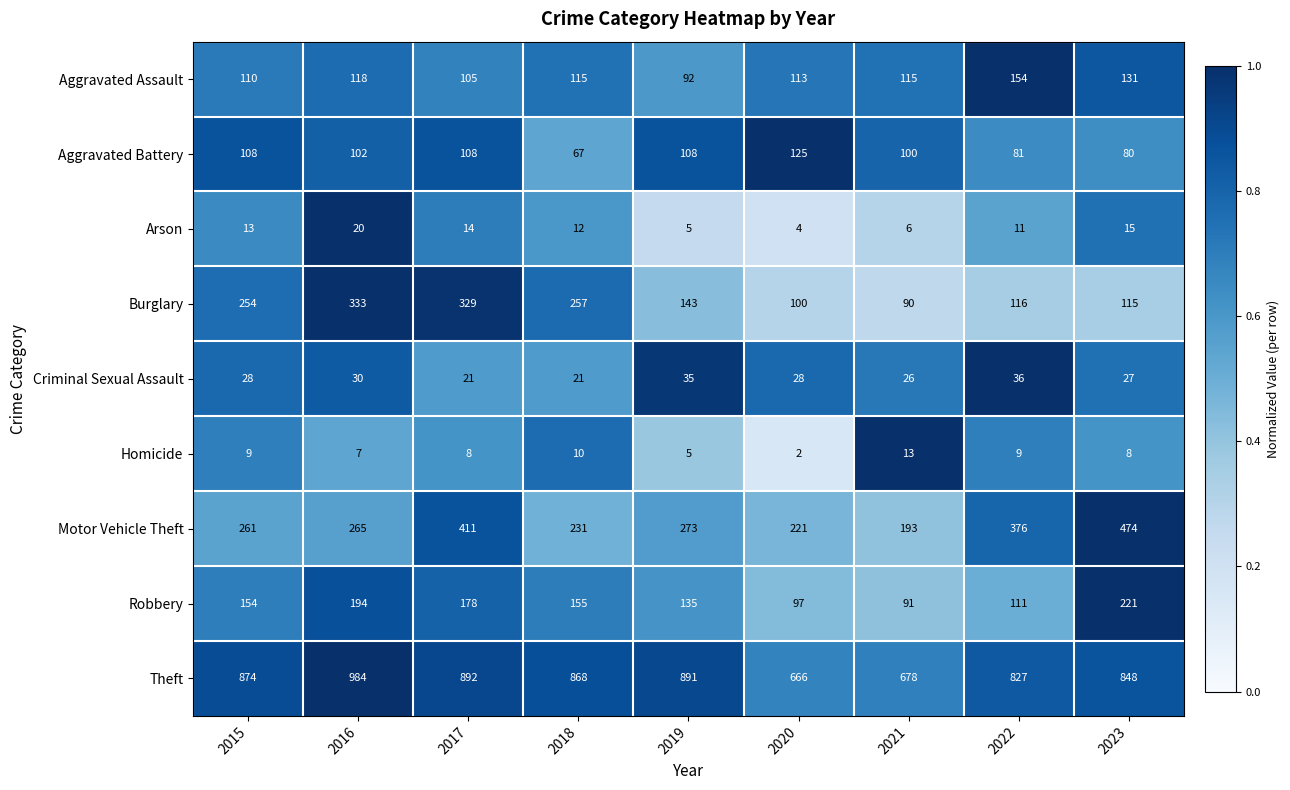

What is the total value across all series at 2022?

1721